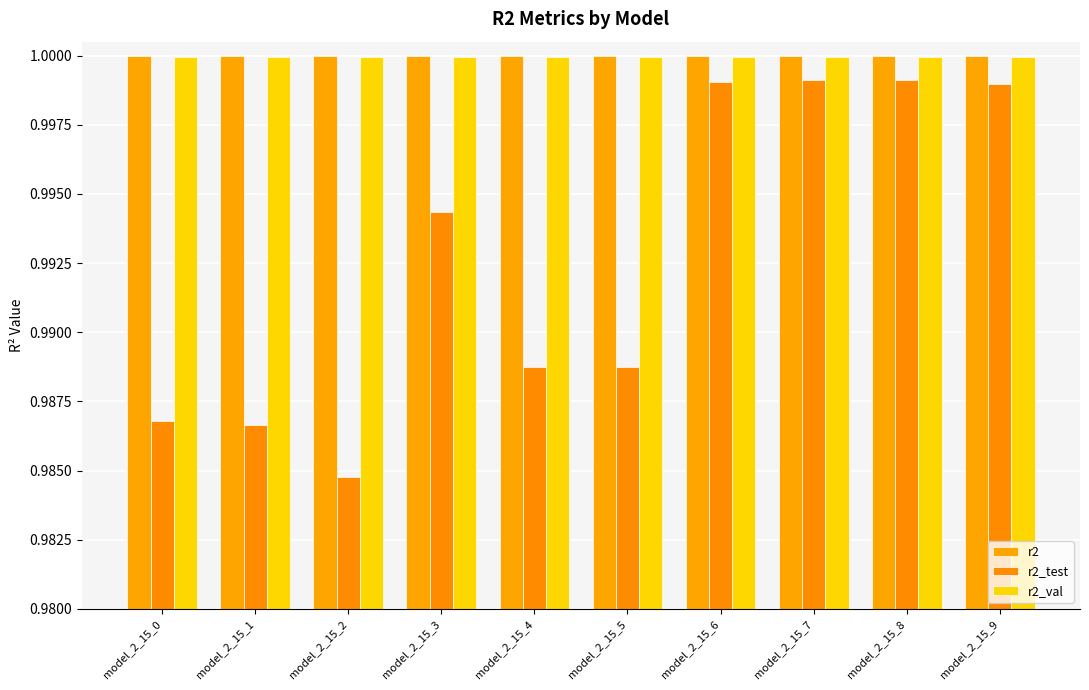

What is the value of the r2_test bar at the 5th from the left?

1.0